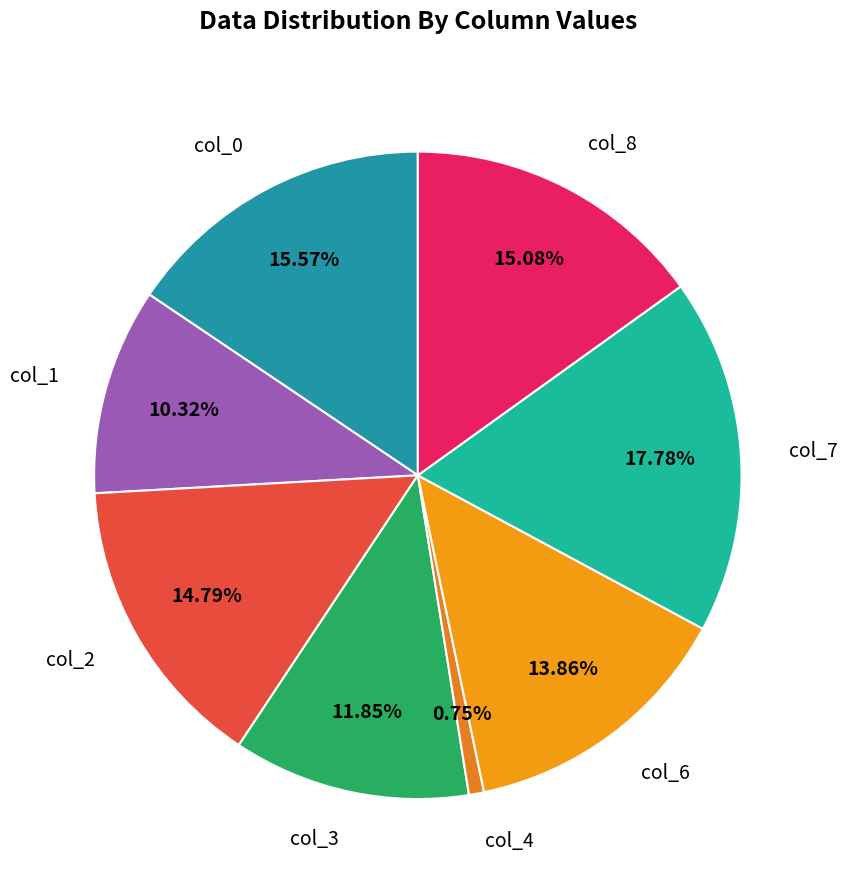

What percentage is the col_4 slice, to the nearest percent?

1%